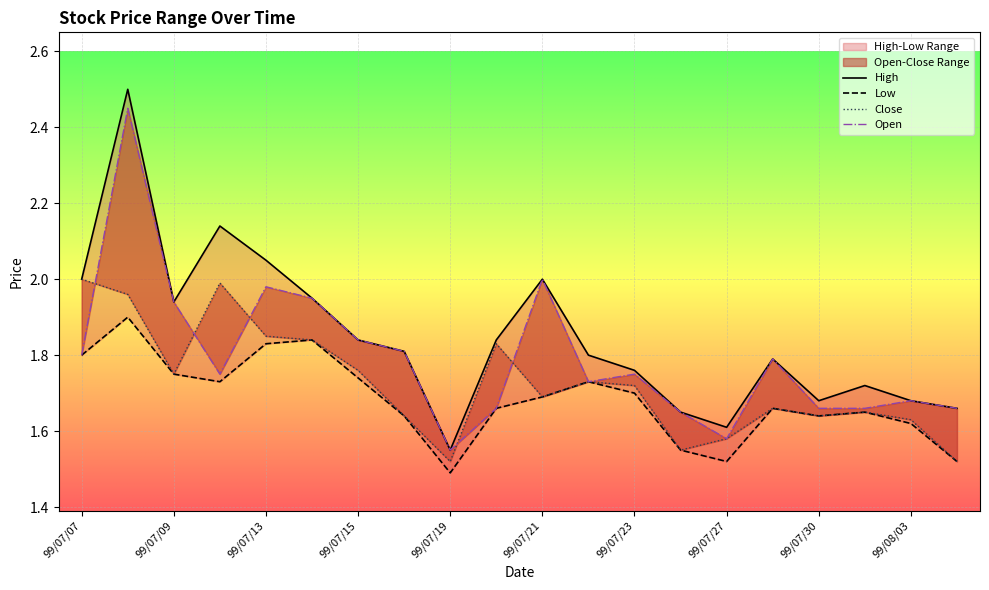

At which category is the sum across all series the highest?

99/07/08